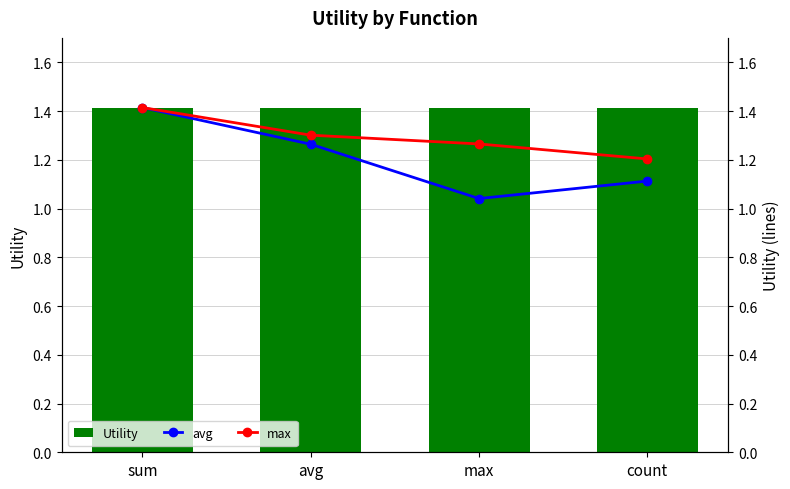

Are the bars horizontal?

No